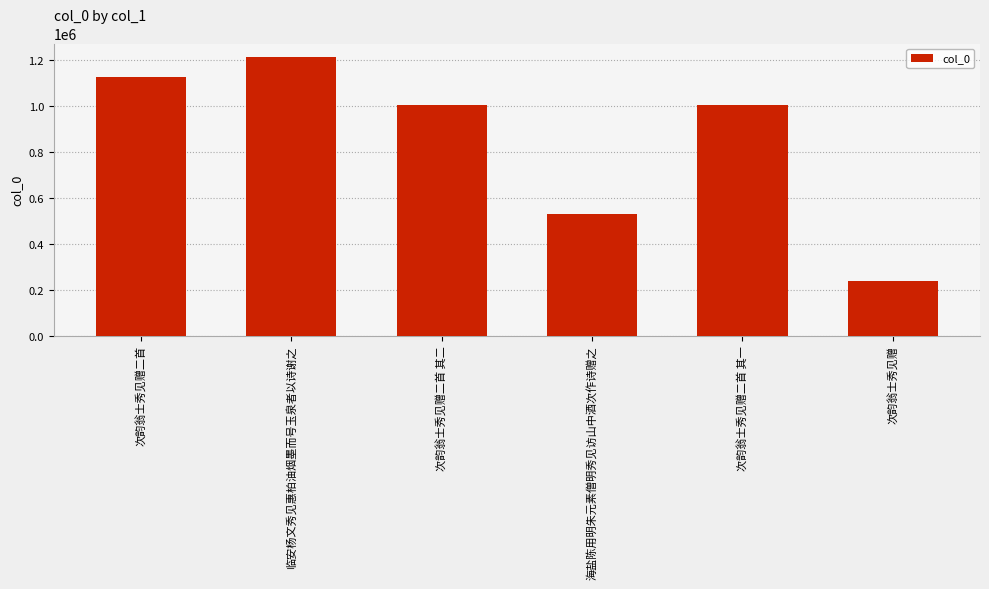

The value at 次韵翁士秀见赠二首 is 1944238. True or false?

False